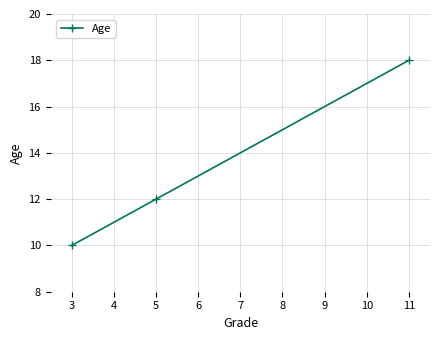

What is the average value?

13